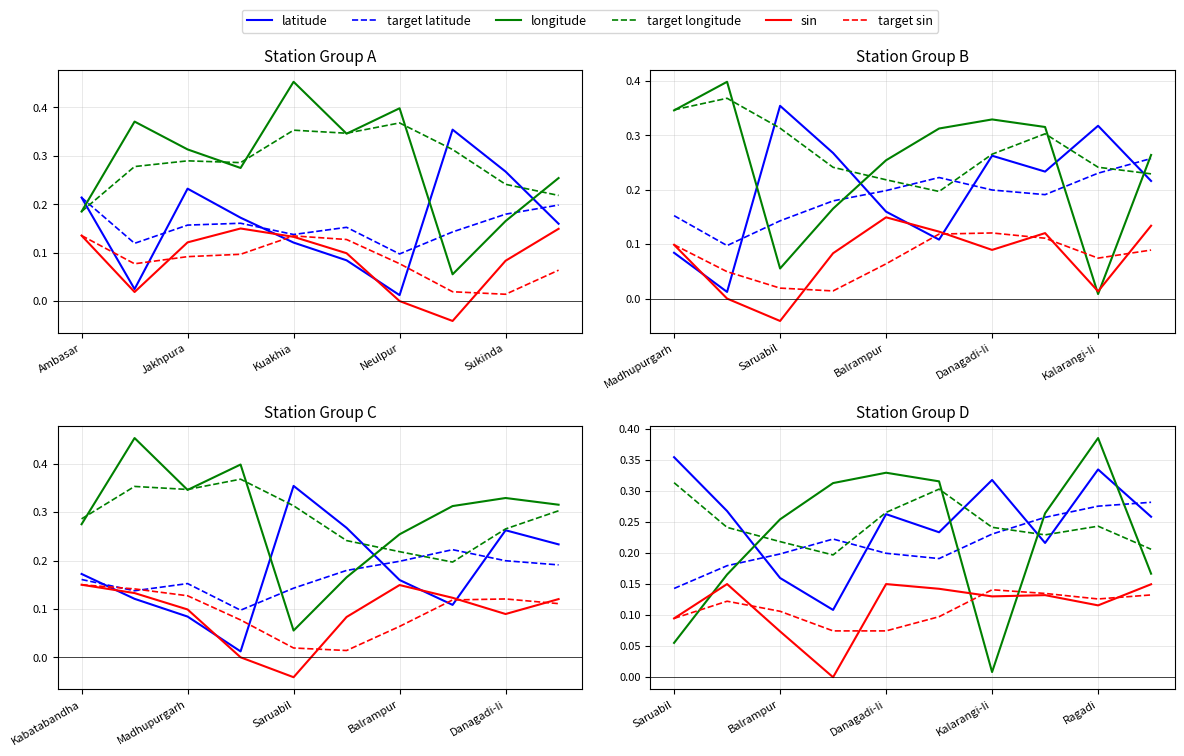

What is the difference between the second highest and minimum values in the target longitude series?

0.1